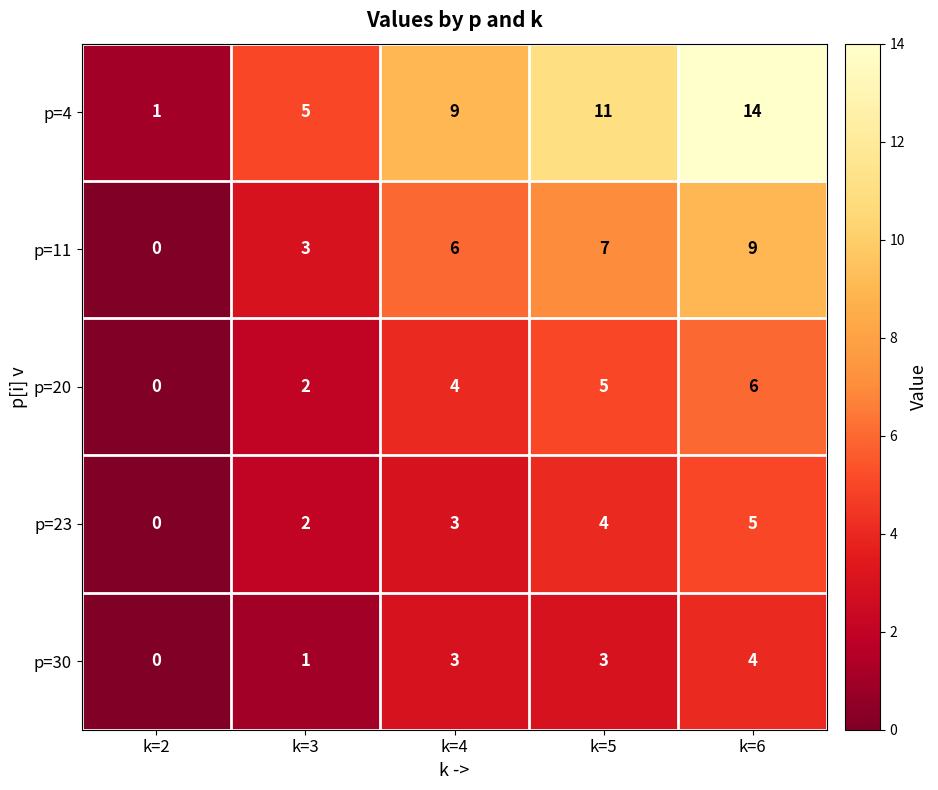

Is it true that p=23 equals 5 at k=4?

False